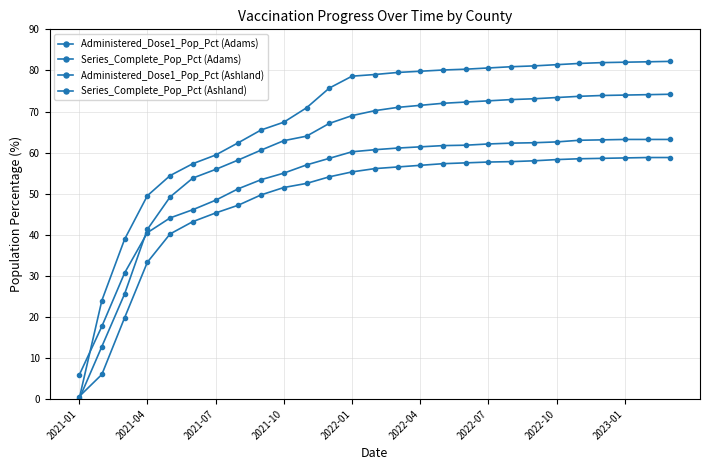

Does the chart have visible grid lines?

Yes